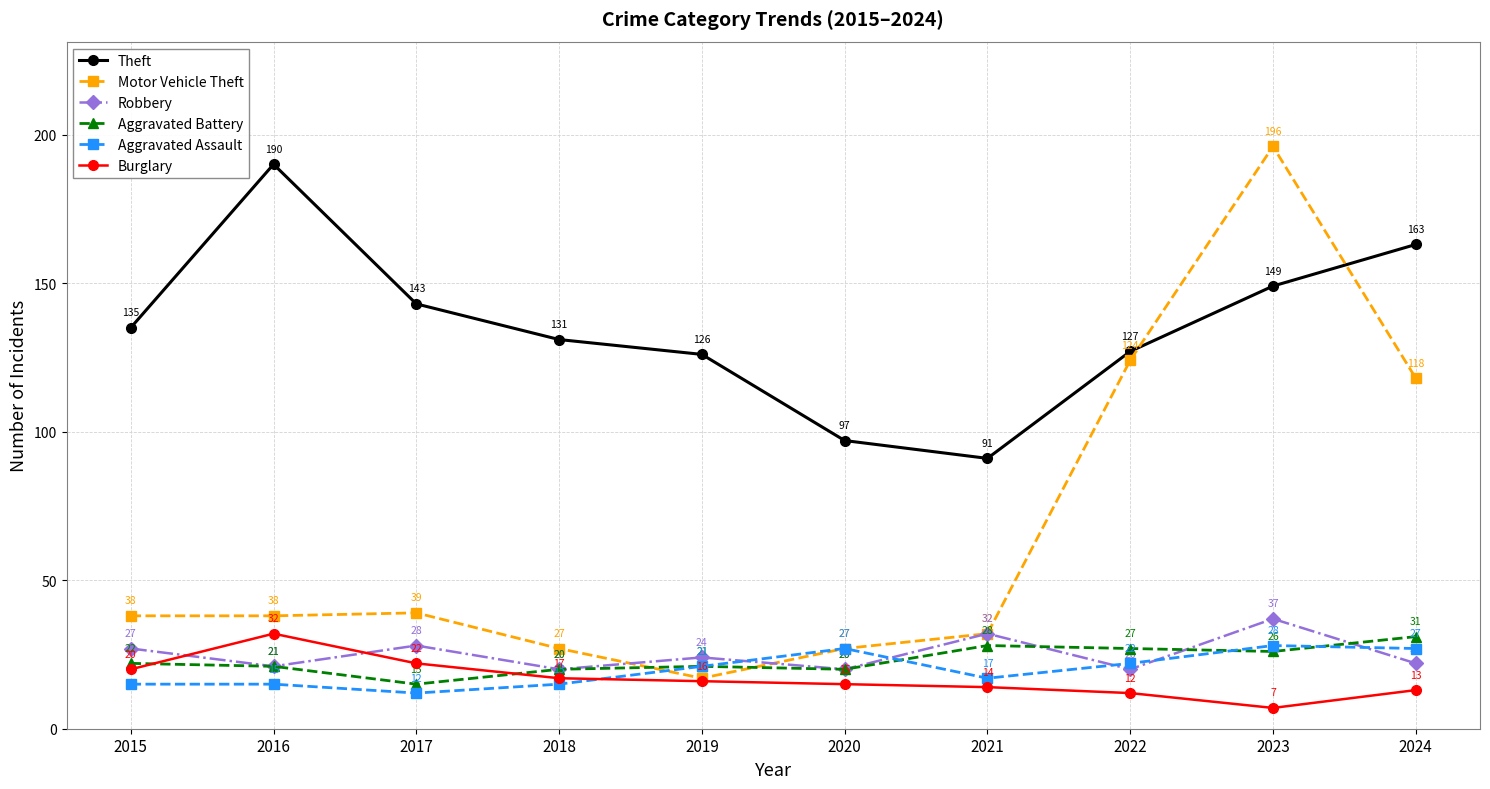

Where is Robbery nearest to the value 28?

2017